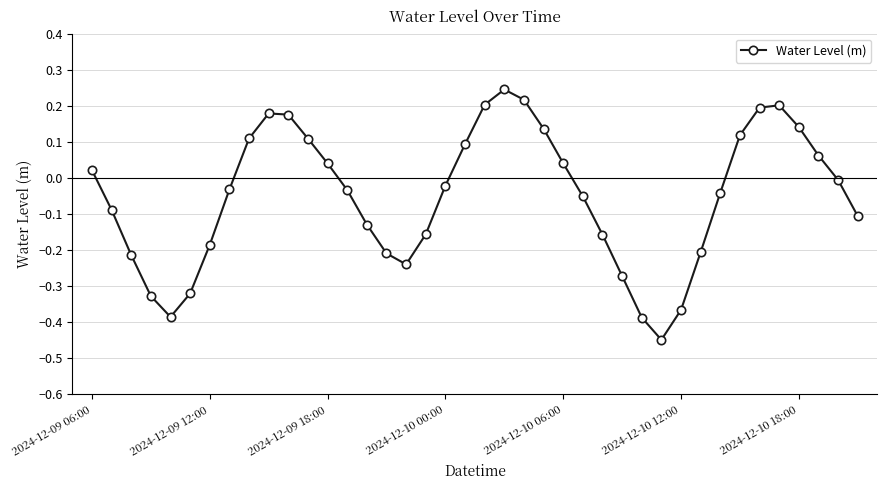

True or false: there are more than 1 points higher than both neighbors.

True